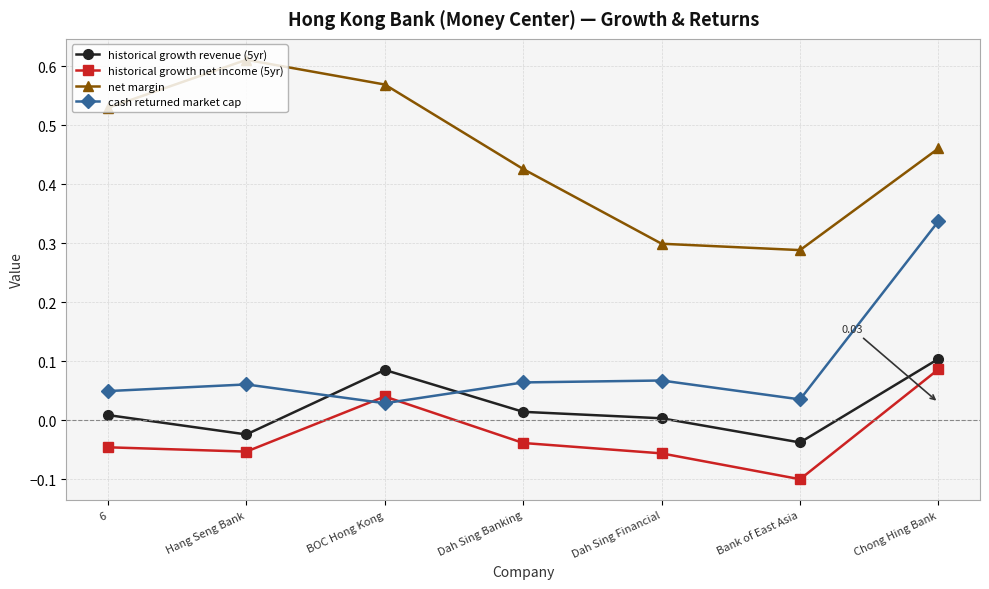

At how many categories does at least one series exceed 0?

7